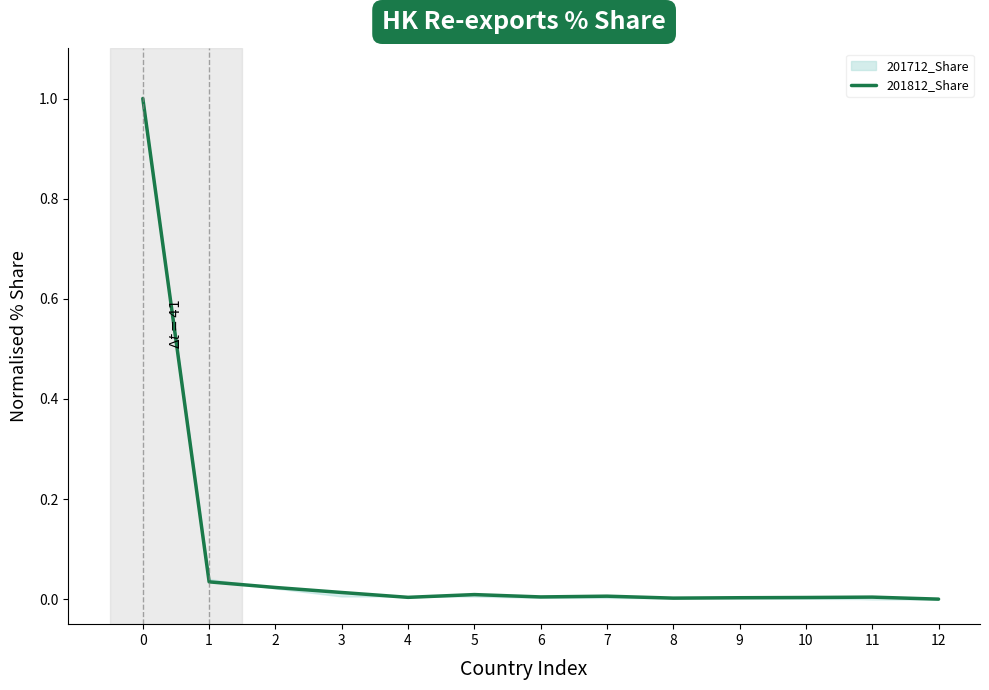

The value at 5 is 0.0. True or false?

True